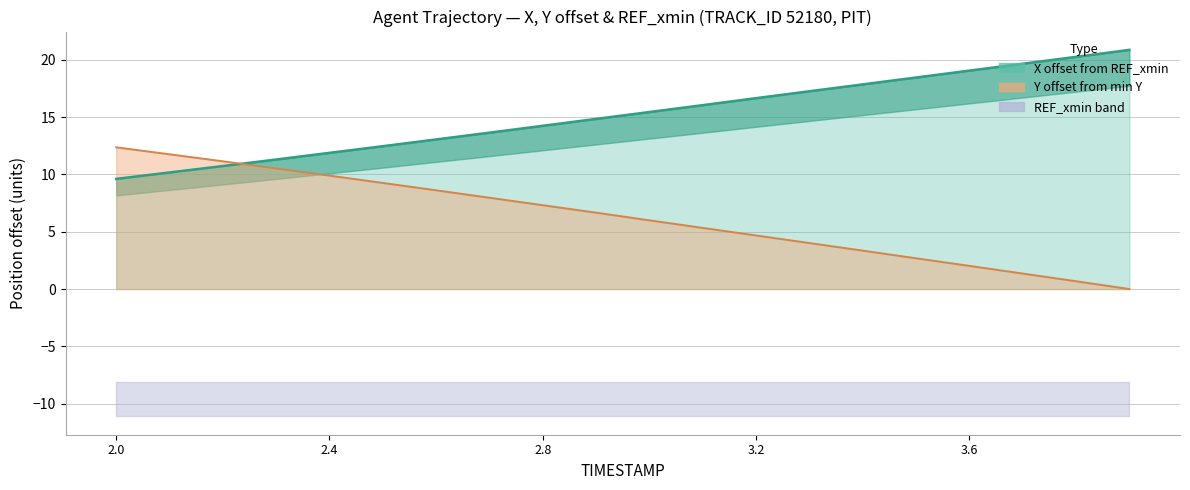

True or false: Y and X cross at least once.

True